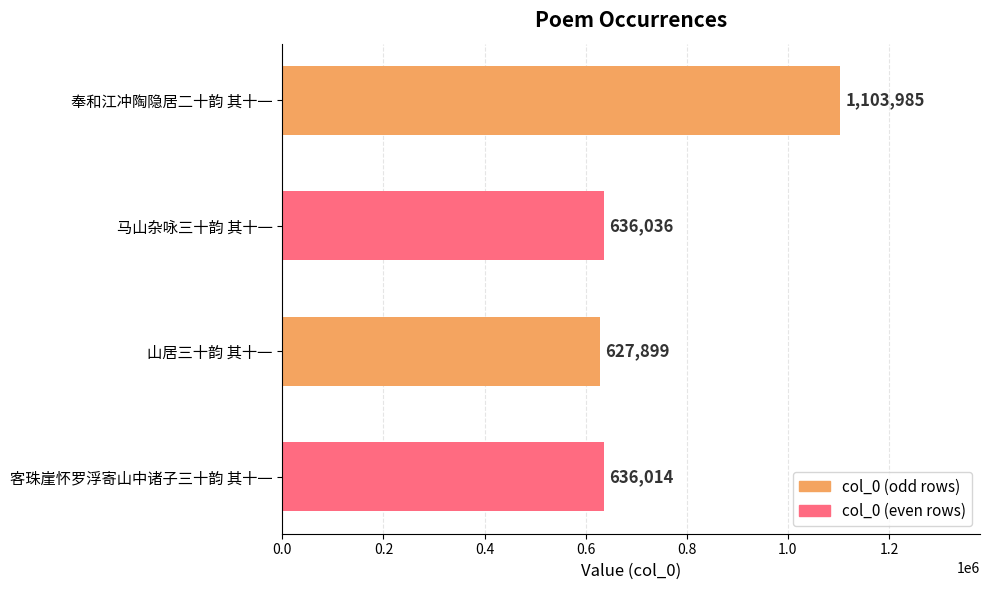

What is the difference between the second highest and minimum values?

8137